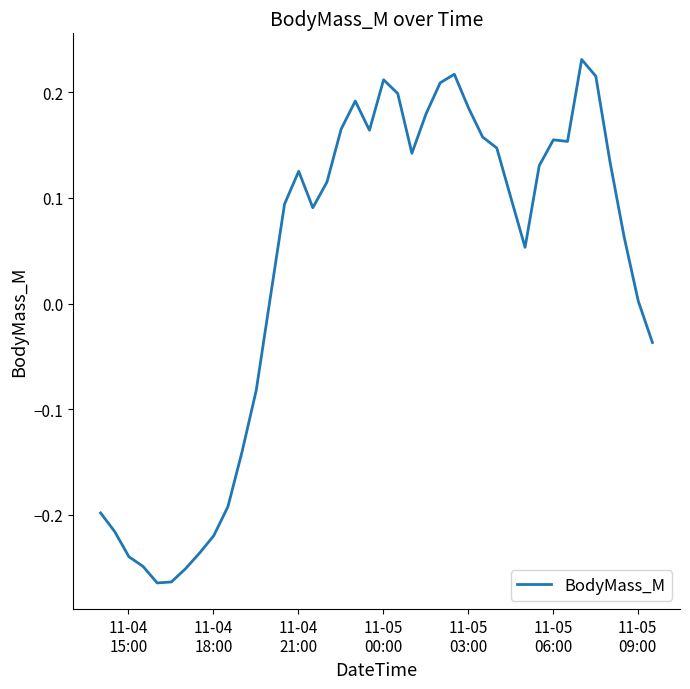

What is the difference between the maximum and minimum values?

0.5